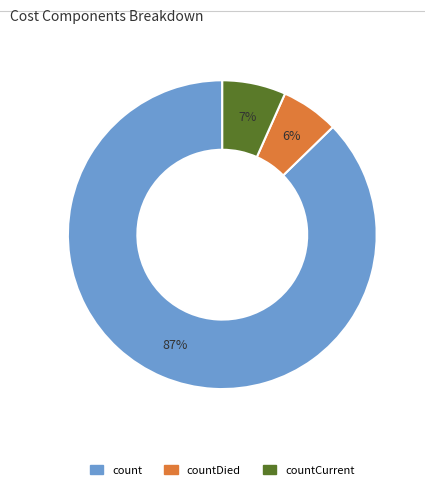

What percentage is the count slice, to the nearest percent?

87%